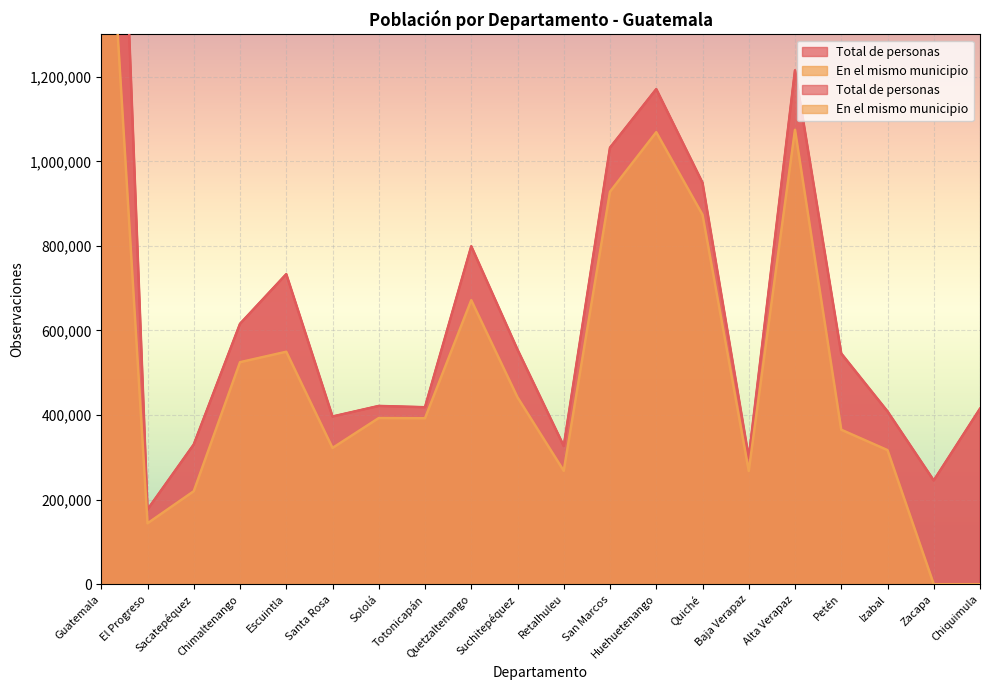

In En el mismo municipio, how many points are higher than both neighbors (excluding endpoints)?

5